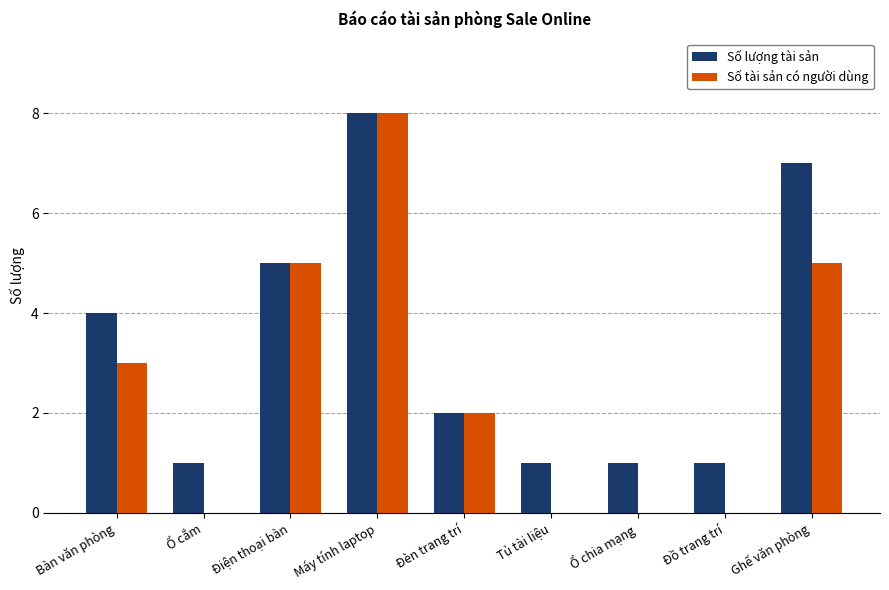

Is the value of Số tài sản có người dùng at Ổ cắm greater than the value of Số lượng tài sản at Đồ trang trí?

No